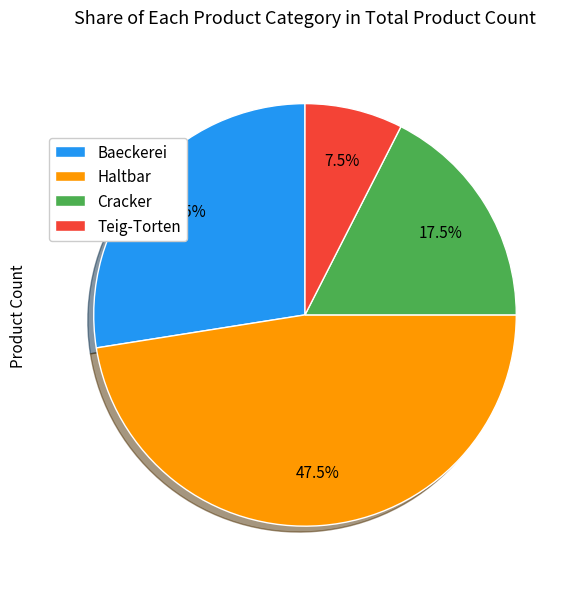

How many slices are in this pie chart?

4